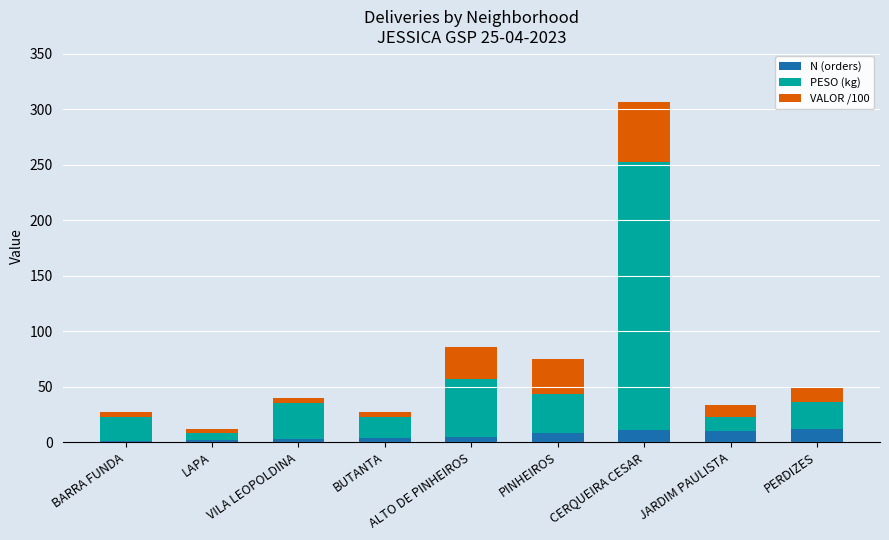

What is the total value across all series at JARDIM PAULISTA?

33.5